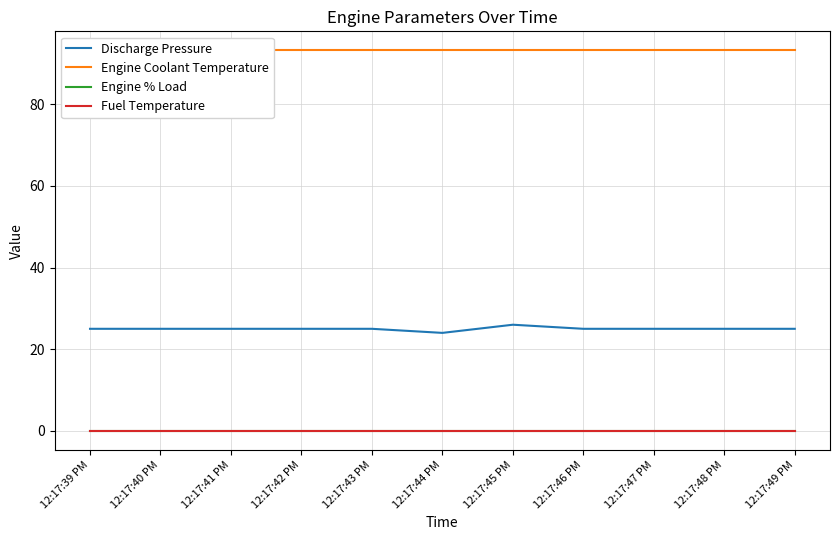

What is the minimum value for Engine Coolant Temperature?

93.2